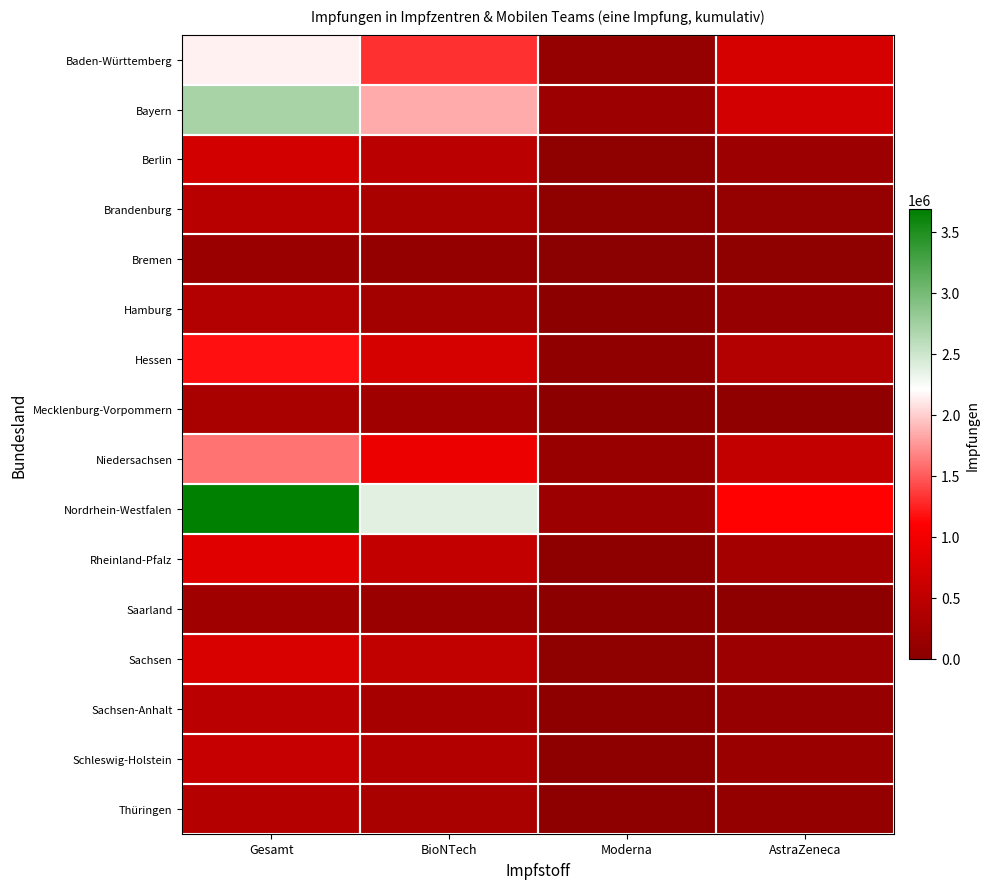

At AstraZeneca, list the series in order from smallest to largest.

Saarland, Bremen, Mecklenburg-Vorpommern, Thüringen, Brandenburg, Hamburg, Sachsen-Anhalt, Schleswig-Holstein, Sachsen, Berlin, Rheinland-Pfalz, Hessen, Niedersachsen, Bayern, Baden-Württemberg, Nordrhein-Westfalen